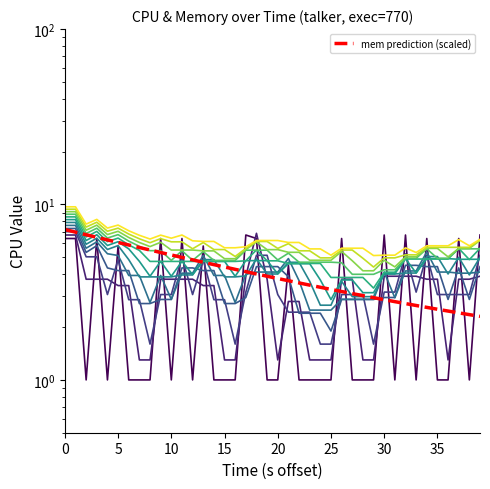

What is the approximate value at 15?

1.0